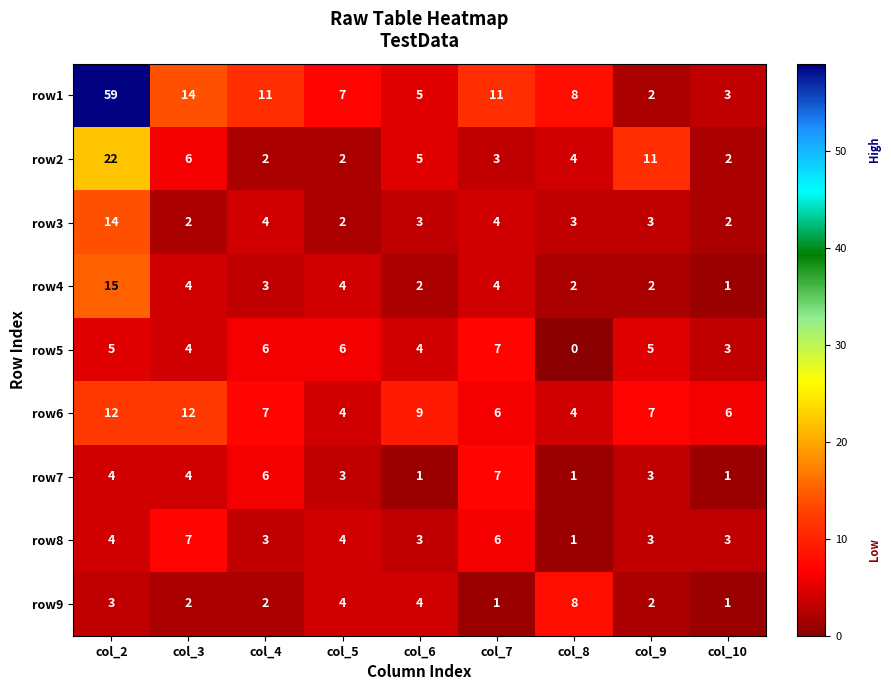

What is the difference between the maximum and minimum values in the row6 series?

8